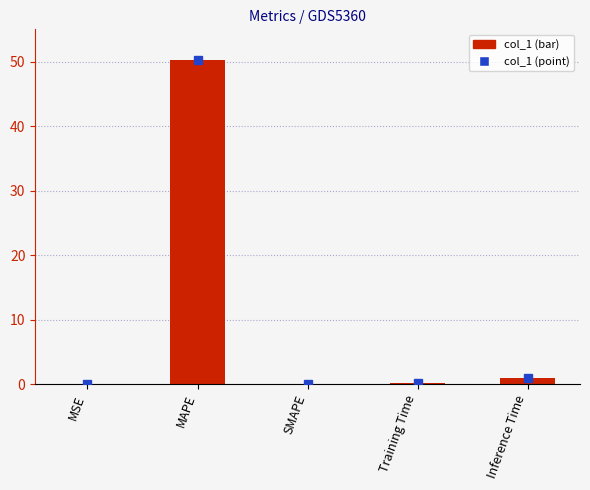

What is the average value?

10.3